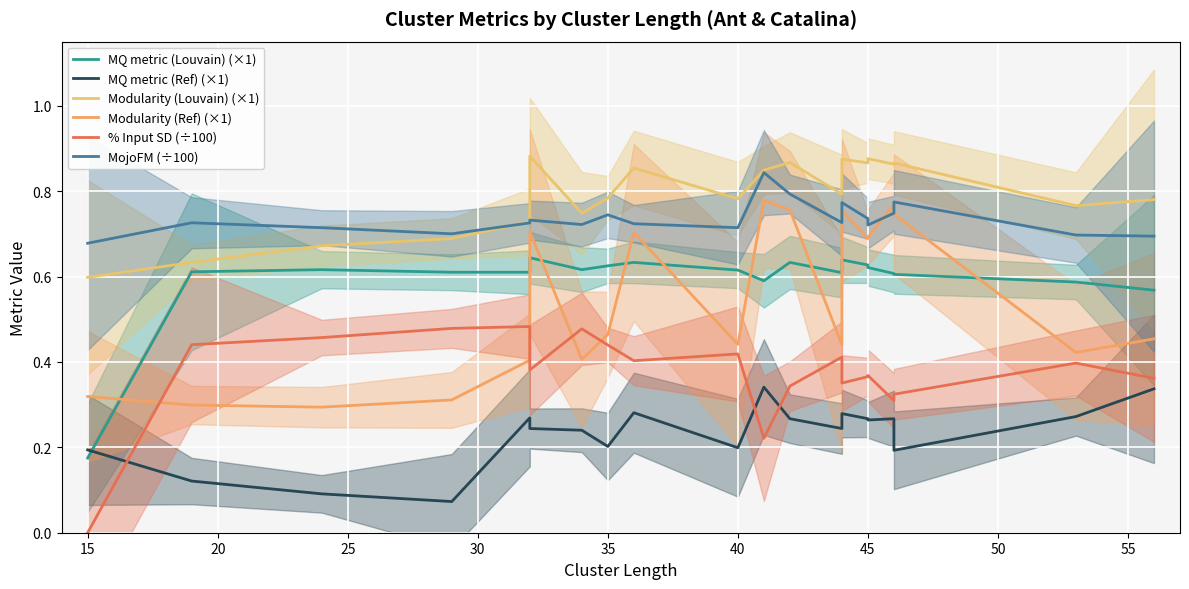

Does the chart display data point markers on the line(s)?

No